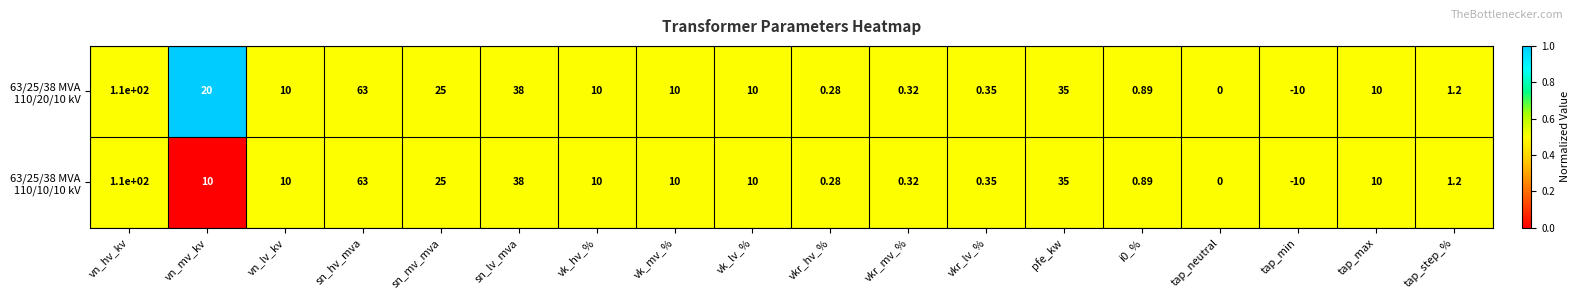

At which category is the sum across all series the highest?

vn_hv_kv